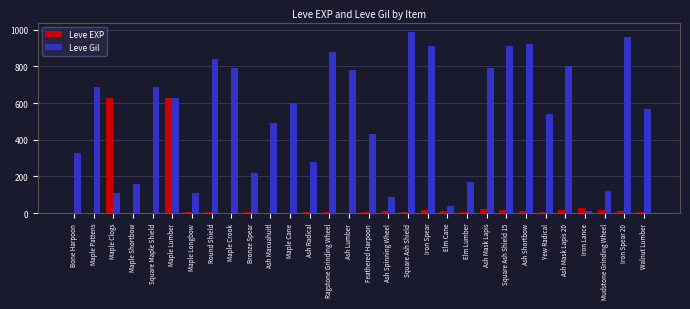

The value of Leve Gil at Ash Radical is 476. True or false?

False